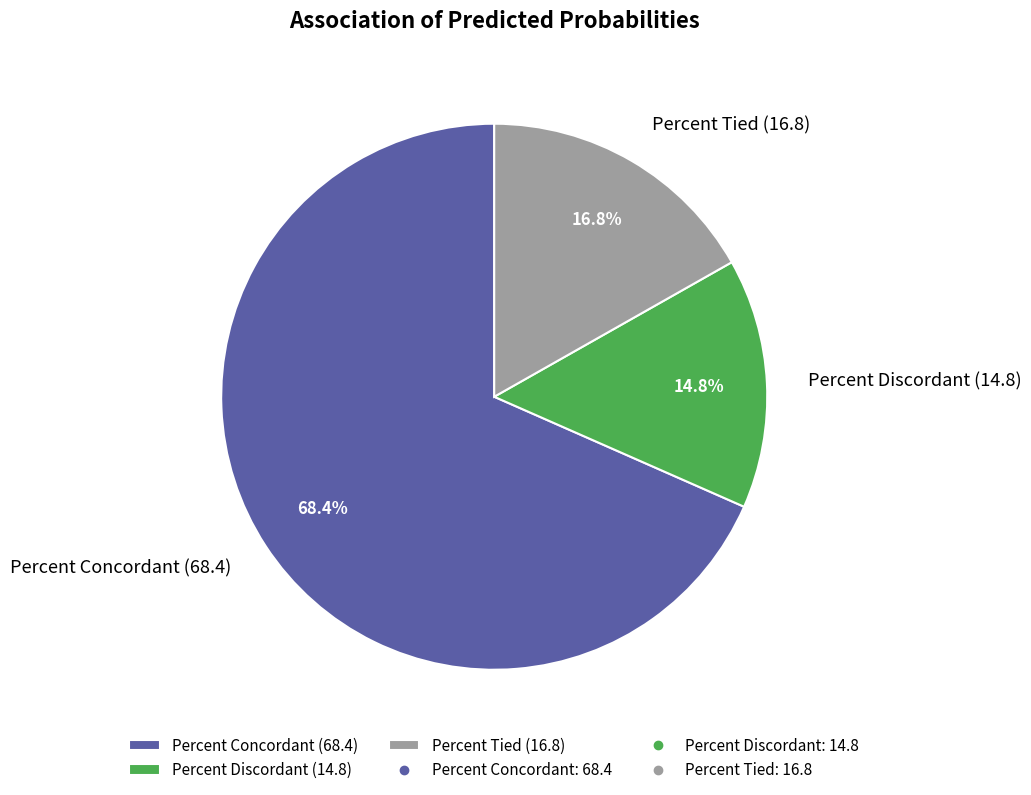

To the nearest percent, what portion does Percent Concordant represent?

68%